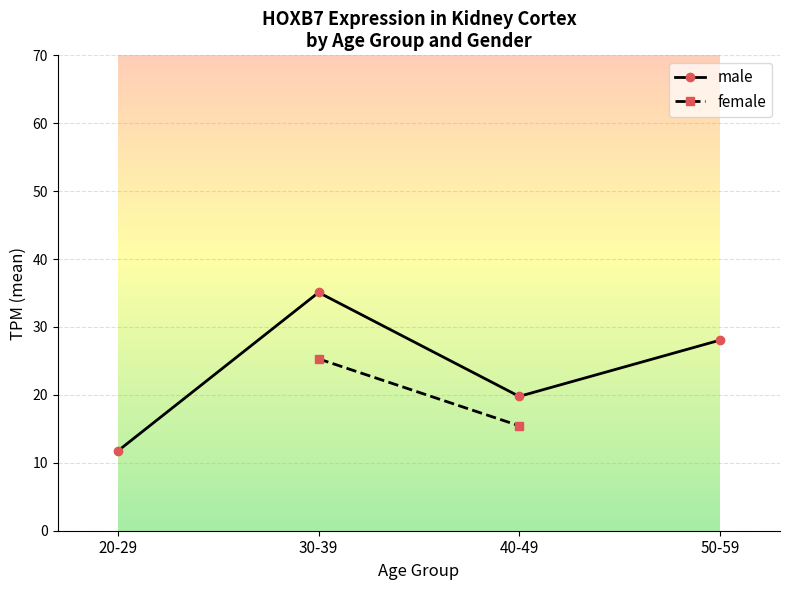

What is the minimum value shown in the chart?

11.8